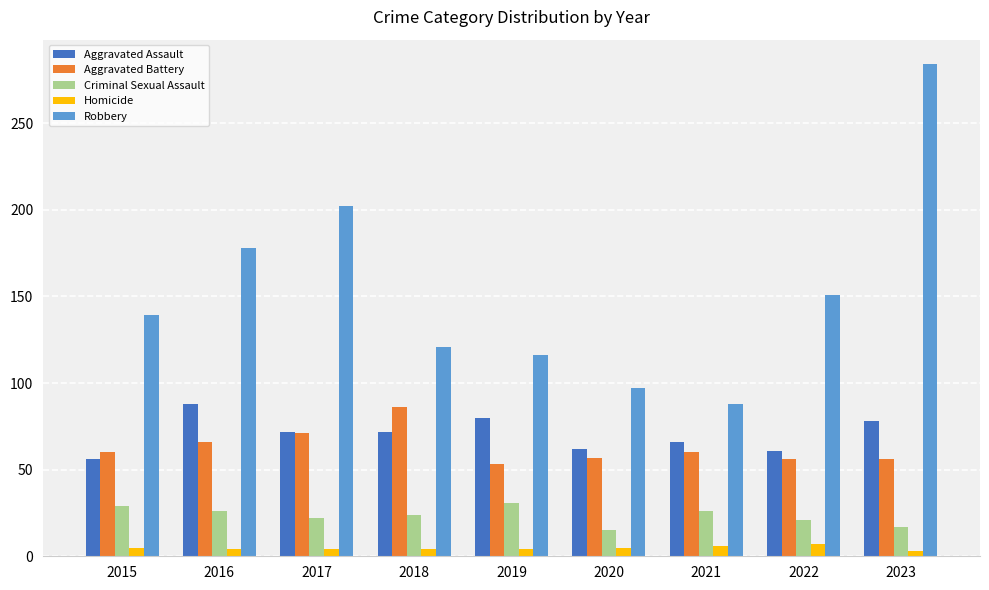

What is the difference between the maximum and minimum values in the Homicide series?

4